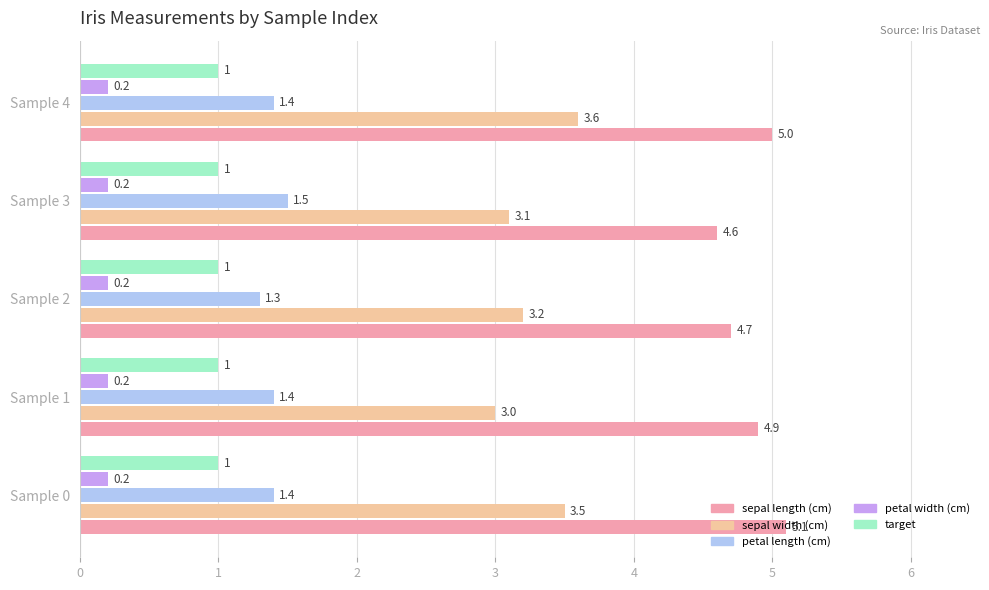

Which series has the widest spread of values?

sepal width (cm)